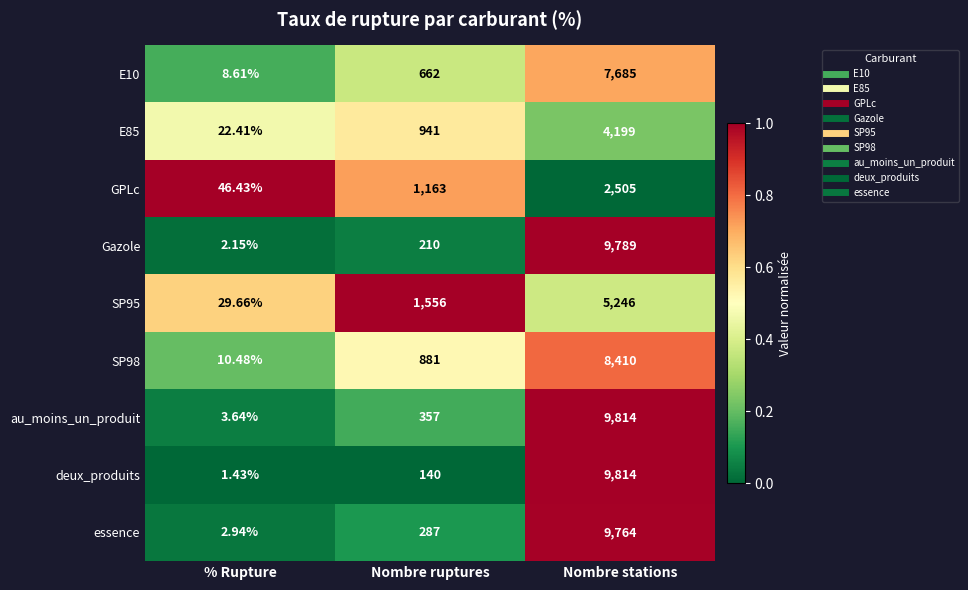

Rank the categories by essence value from lowest to highest.

% Rupture, Nombre ruptures, Nombre stations